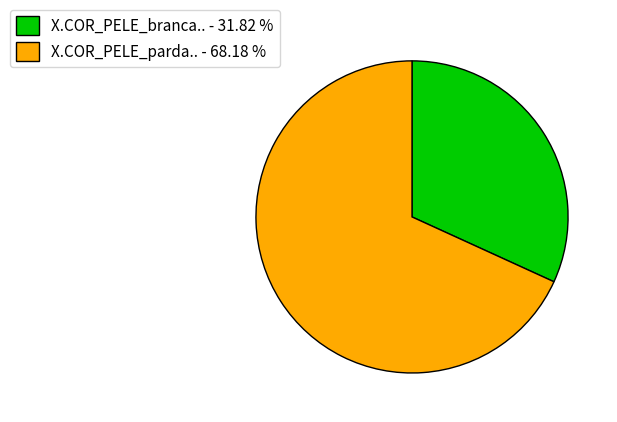

Do X.COR_PELE_branca.. - 31.82 % and X.COR_PELE_parda.. - 68.18 % together represent more than half of the pie?

Yes